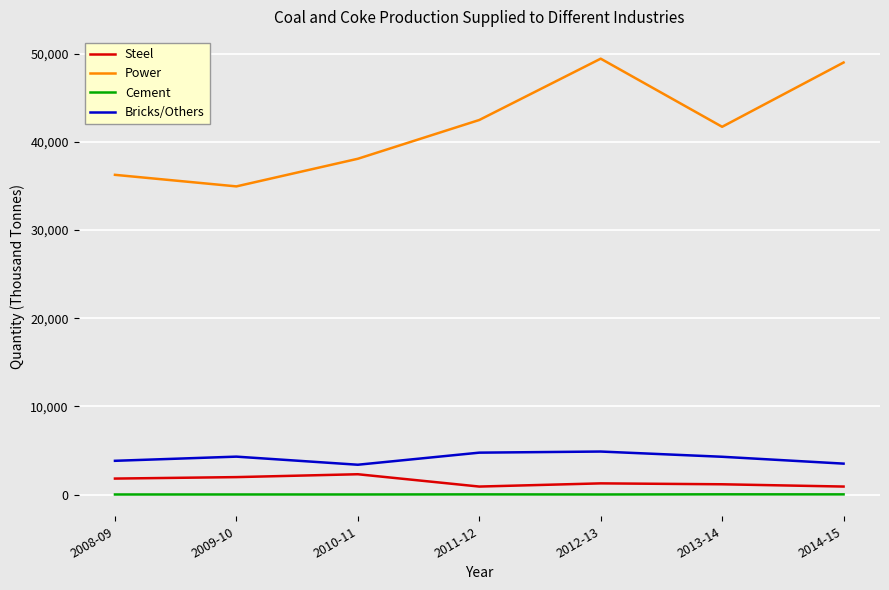

How many lines are shown in the chart?

4